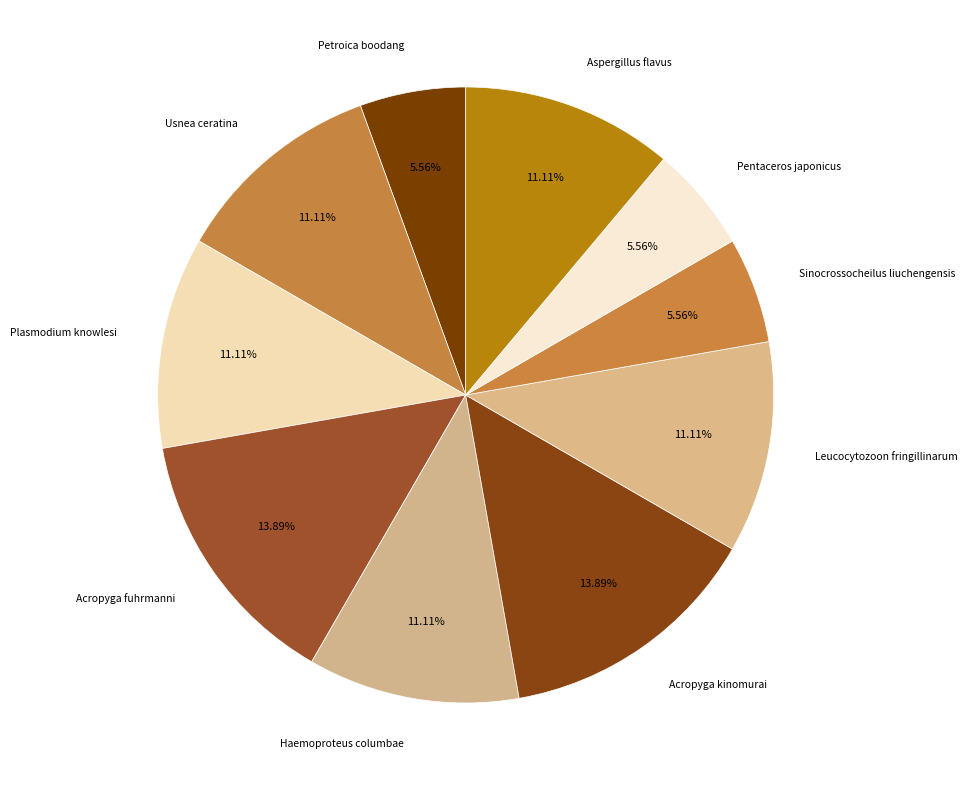

What percentage is the Usnea ceratina slice, to the nearest percent?

11%